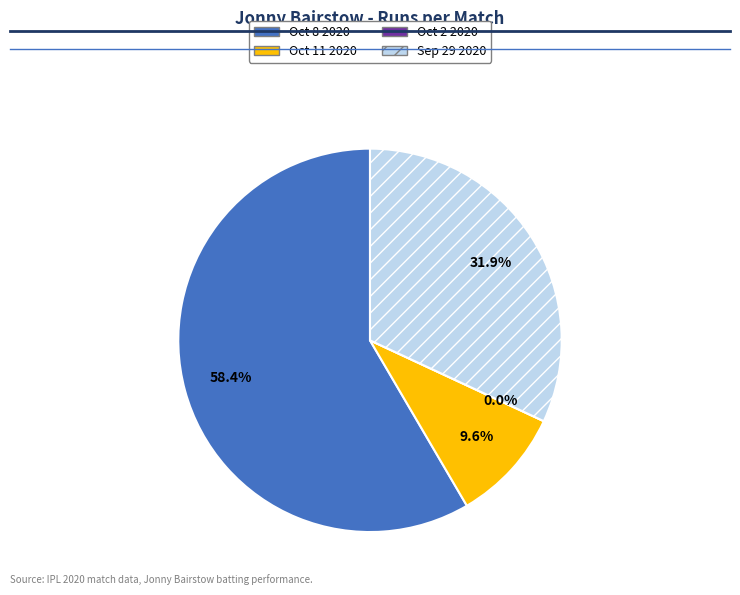

To the nearest percent, what is the difference between the Oct 11 2020 and Sep 29 2020 slice percentages?

22%